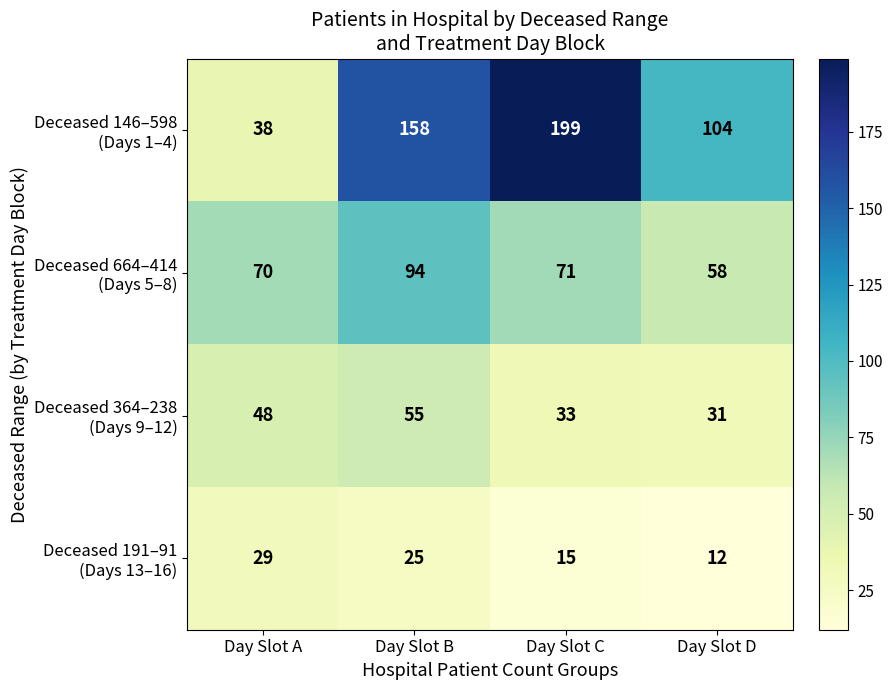

What is the difference between the highest and lowest values at Day Slot C?

184